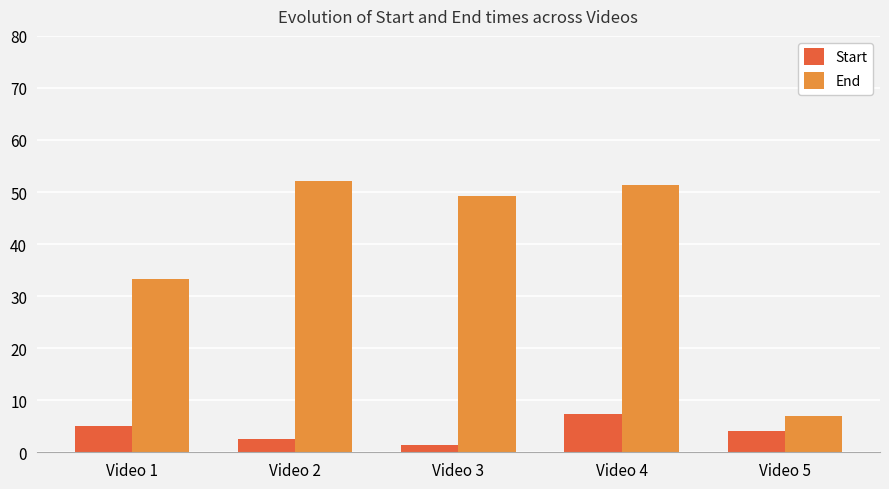

What is the difference between the highest and lowest values at Video 1?

28.4